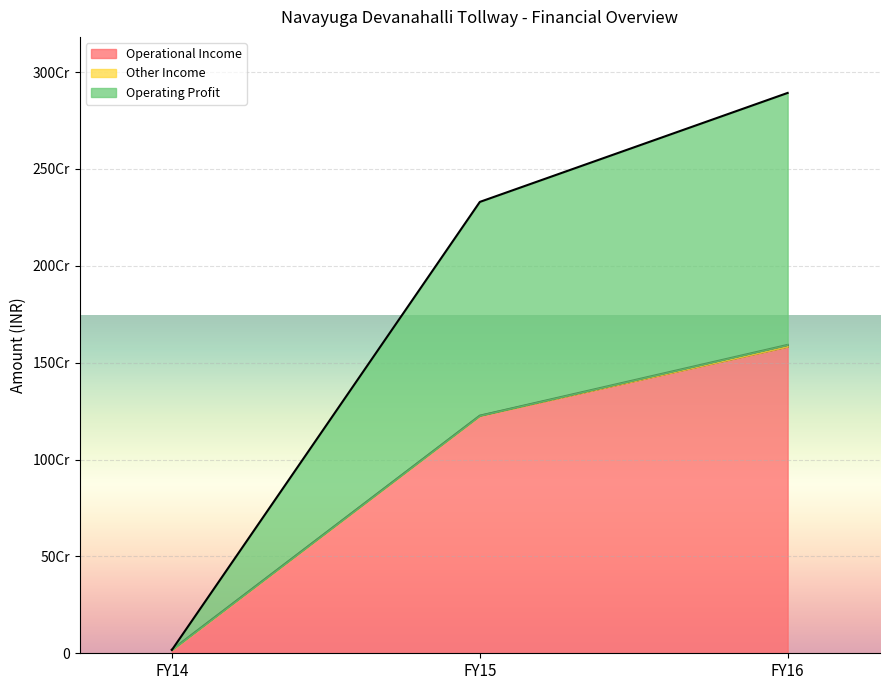

How many values in the Operating Profit series exceed 2329955883?

1